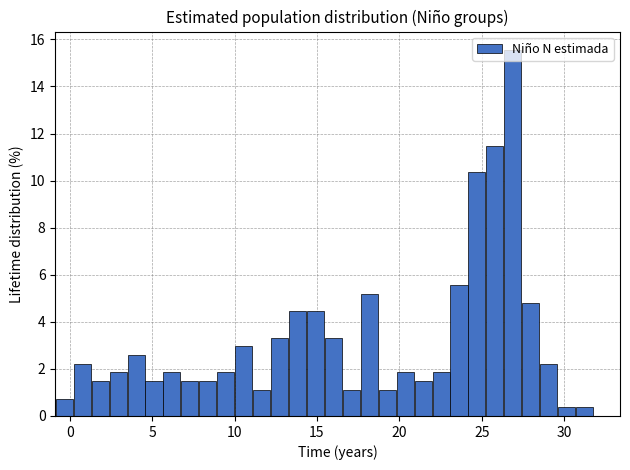

Around what value on the x-axis is the tallest bar? Give the approximate position of its centre, as read against the axis.

27.0